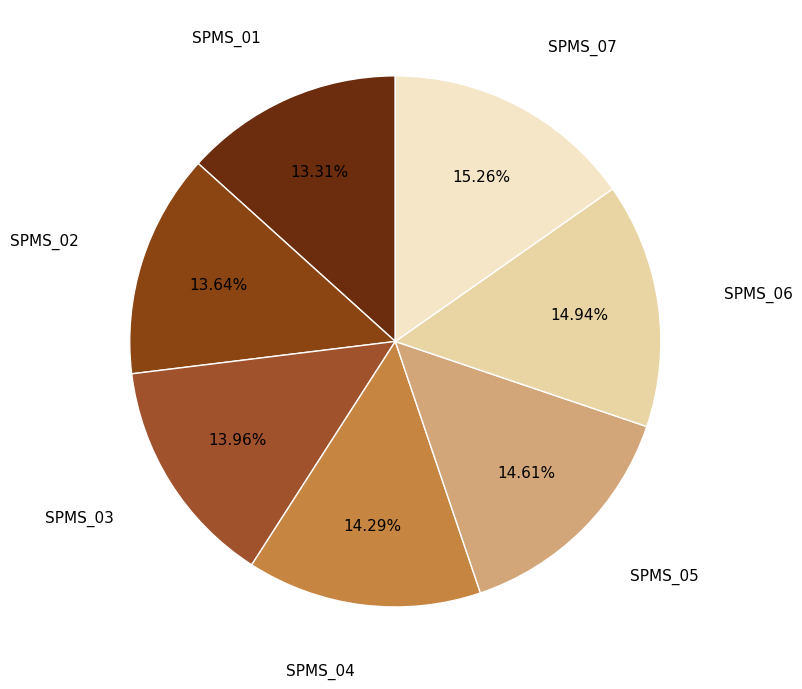

Is there a majority slice in this chart?

No